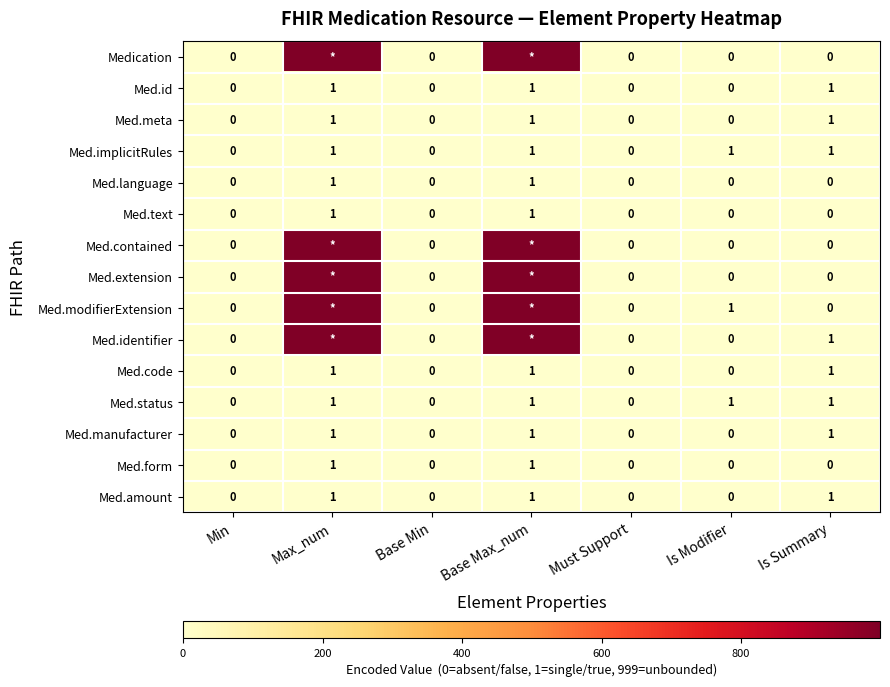

What is the total value across all series at Is Summary?

8